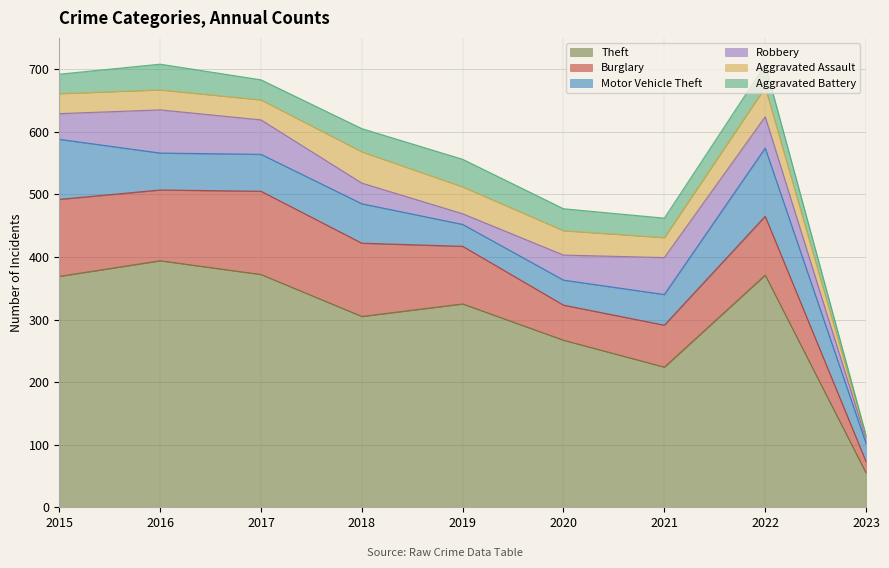

List the labels in order of Theft value, largest first.

2016, 2017, 2022, 2015, 2019, 2018, 2020, 2021, 2023